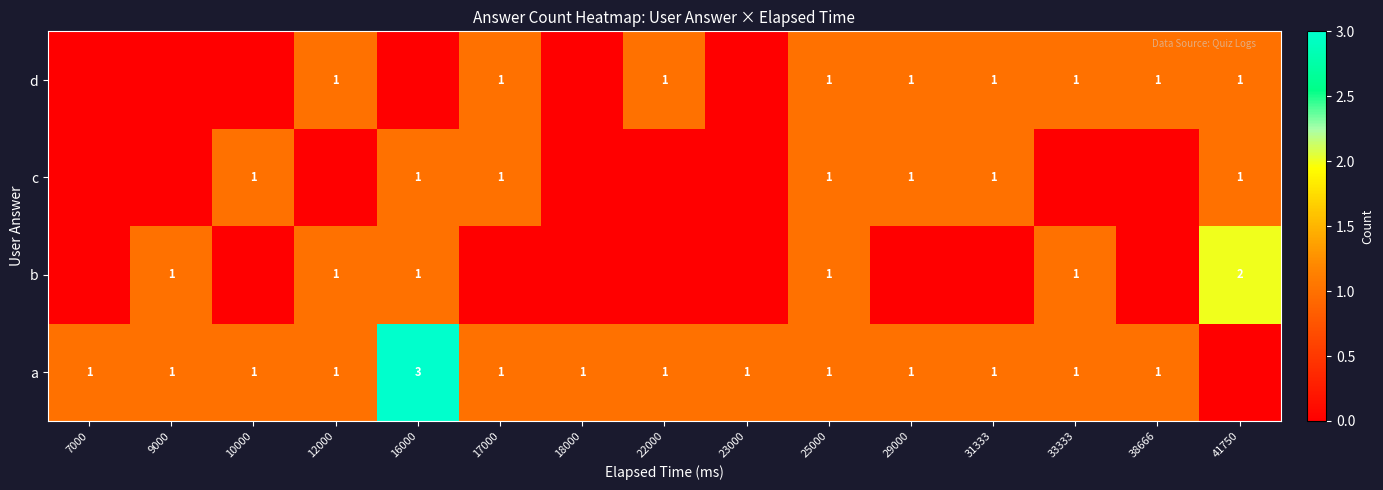

At which category does the chart reach its minimum across all series?

41750